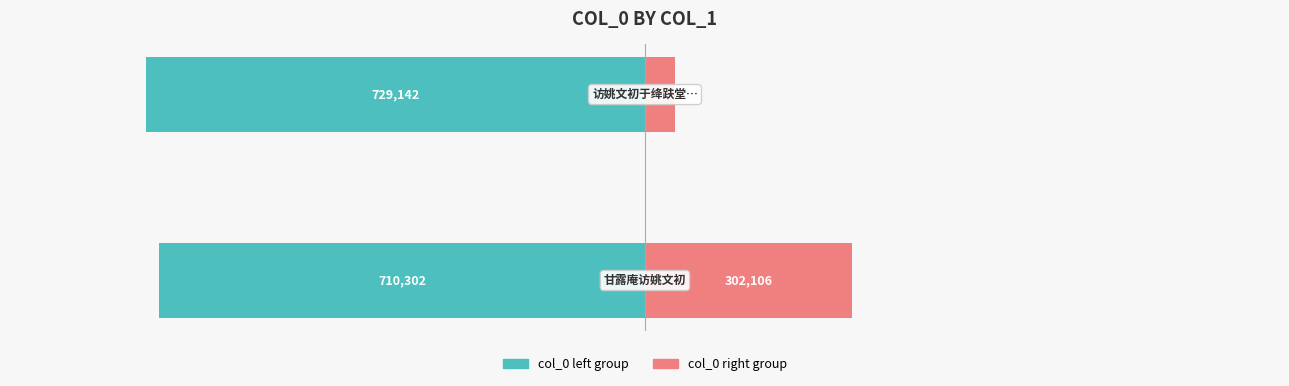

Between 0 and 1, which is larger?

1